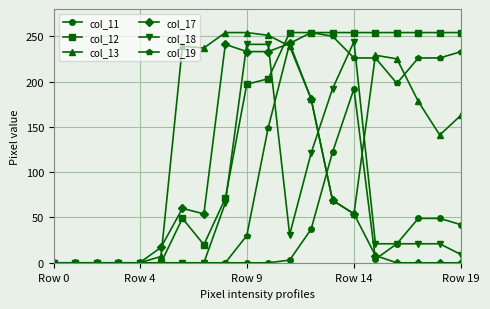

At how many categories does at least one series exceed 99?

14